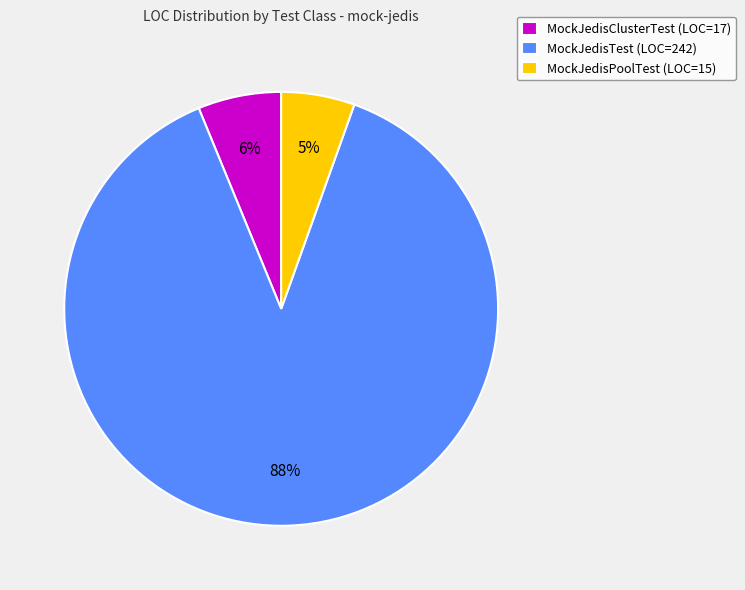

Between MockJedisPoolTest (LOC=15) and MockJedisTest (LOC=242), which is larger?

MockJedisTest (LOC=242)